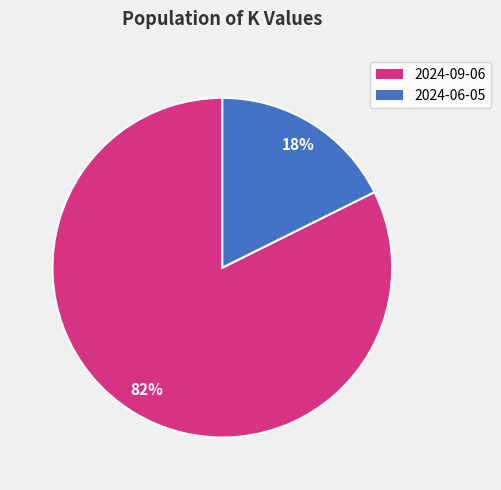

To the nearest percent, what portion does 2024-09-06 represent?

82%